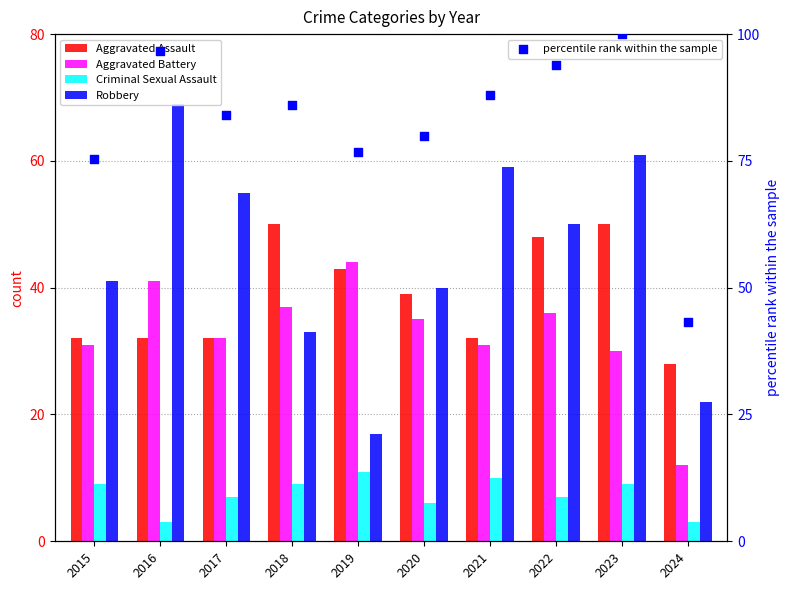

At which category is the sum across all series the highest?

2023